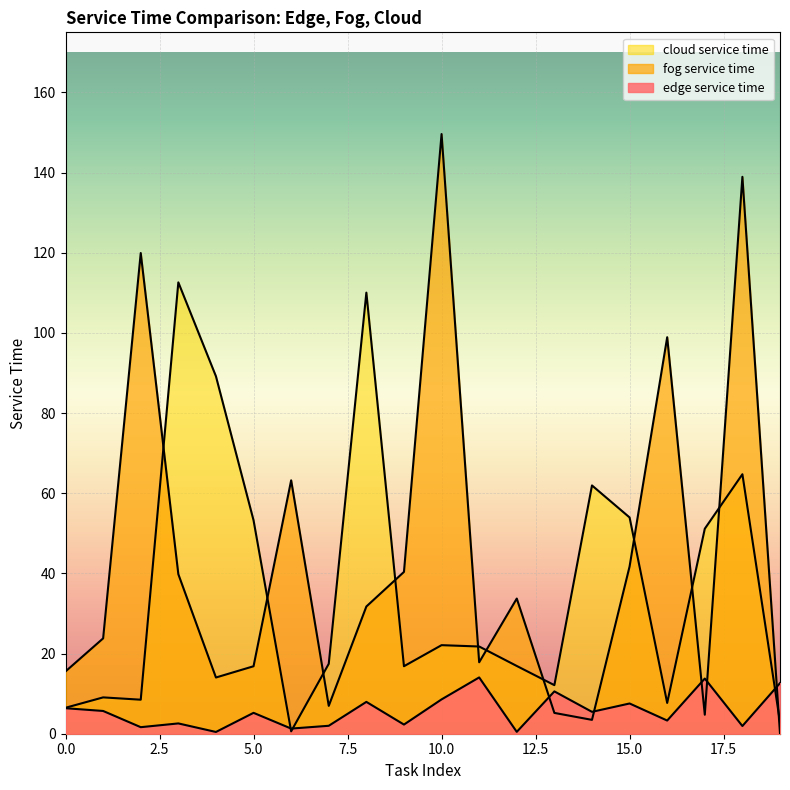

How many interior local peaks does the edge service time series have?

7